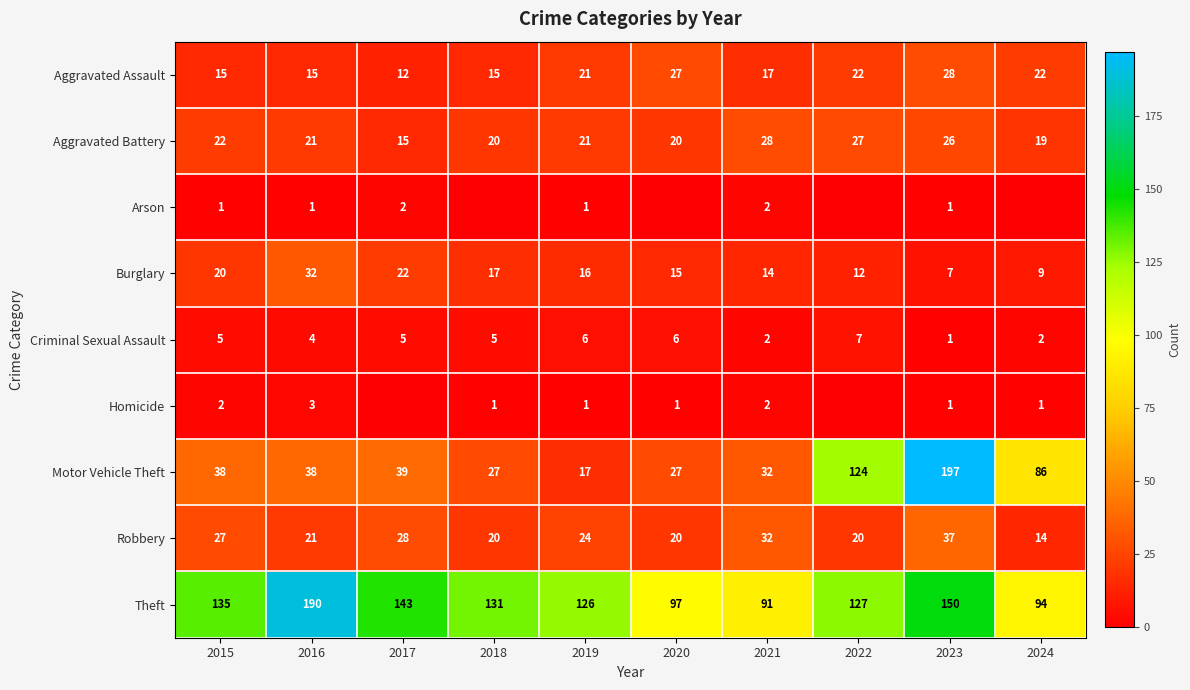

Between 2015 and 2023, which series saw the biggest shift?

Motor Vehicle Theft